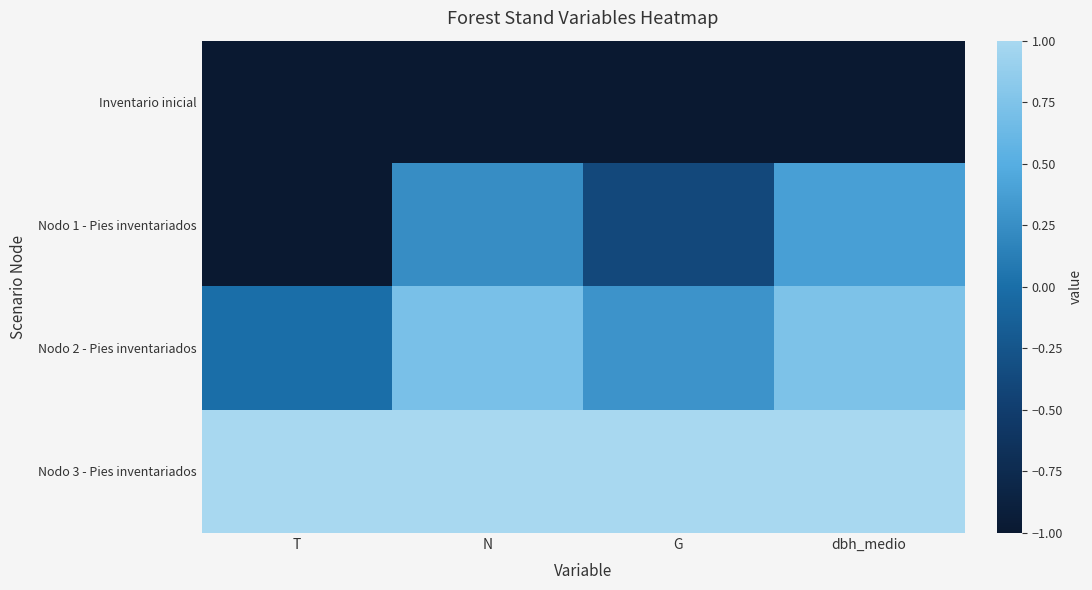

Rank the series by their maximum value, from highest to lowest.

Nodo 3 - Pies inventariados, Nodo 2 - Pies inventariados, Nodo 1 - Pies inventariados, Inventario inicial